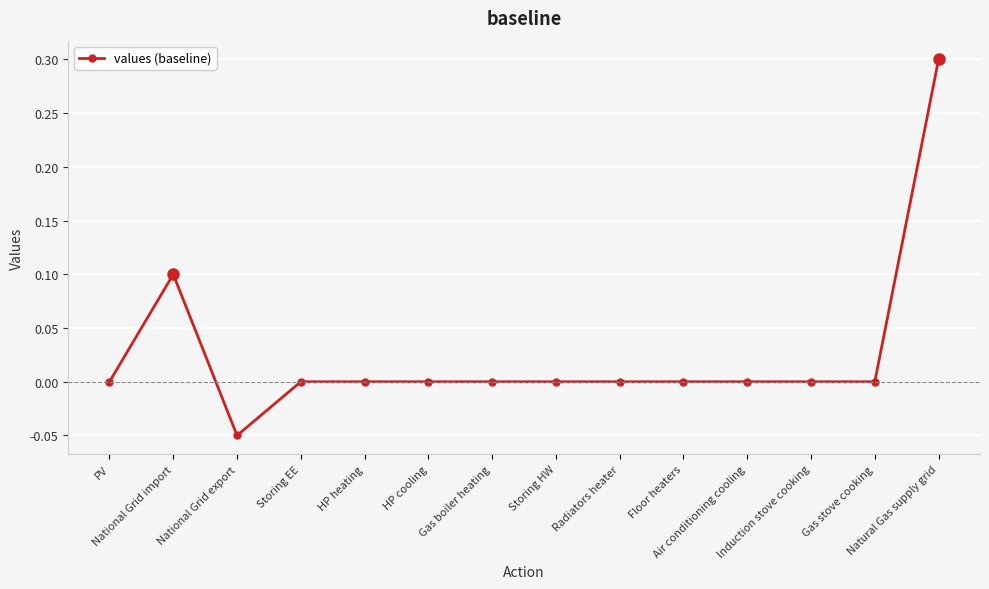

How many data points does each series have?

14